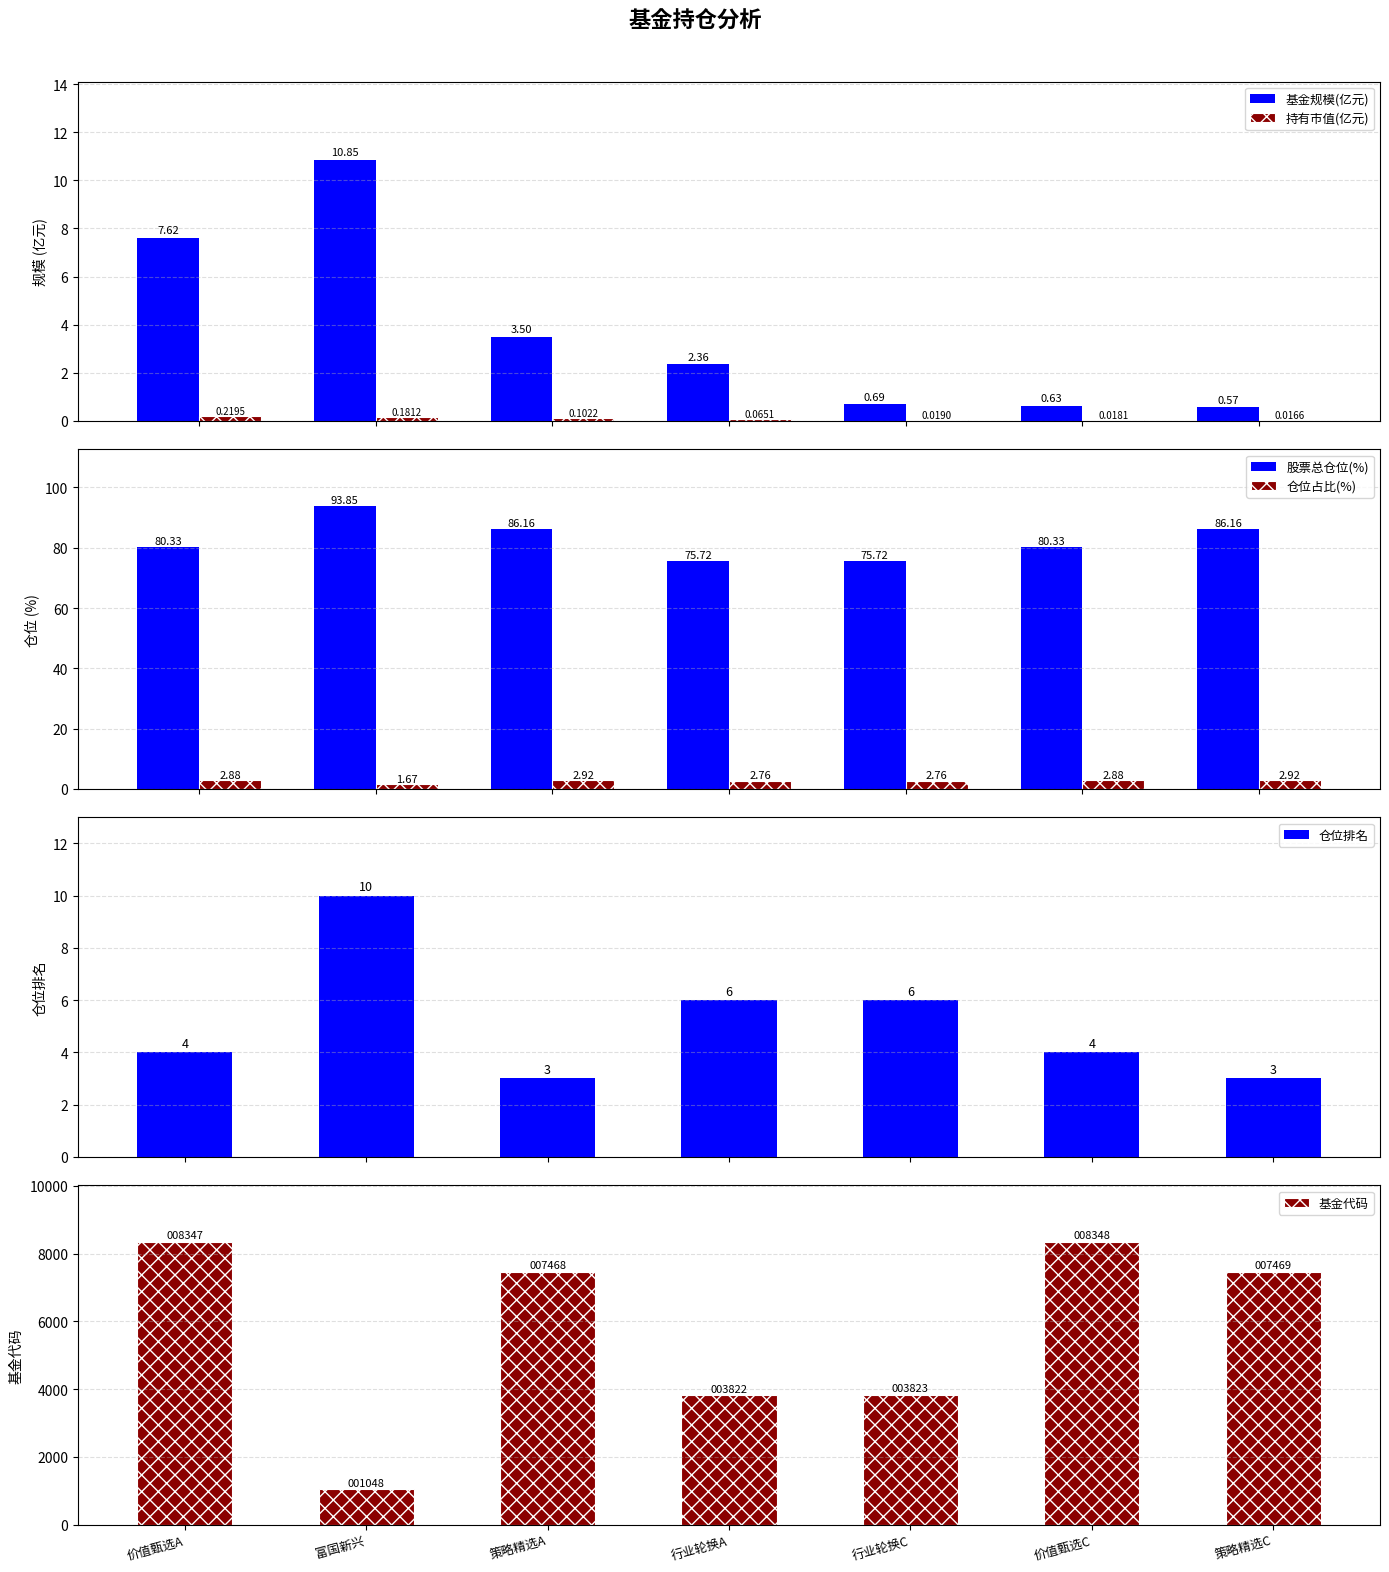

Reading left to right, list all the values displayed in this chart.

基金规模(亿元): 7.6	10.8	3.5	2.4	0.7	0.6	0.6
持有市值(亿元): 0.2	0.2	0.1	0.1	0.0	0.0	0.0
股票总仓位(%): 80.3	93.8	86.2	75.7	75.7	80.3	86.2
仓位占比(%): 2.9	1.7	2.9	2.8	2.8	2.9	2.9
仓位排名: 4.0	10.0	3.0	6.0	6.0	4.0	3.0
基金代码: 8347.0	1048.0	7468.0	3822.0	3823.0	8348.0	7469.0